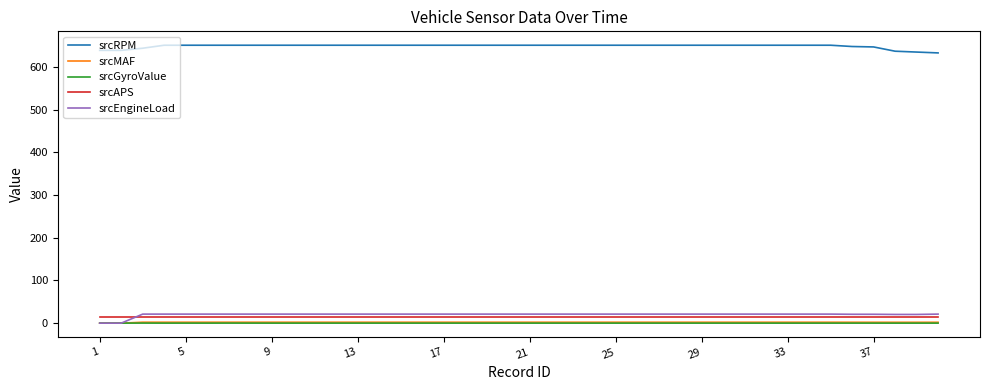

Which series has the largest total across all categories?

srcRPM